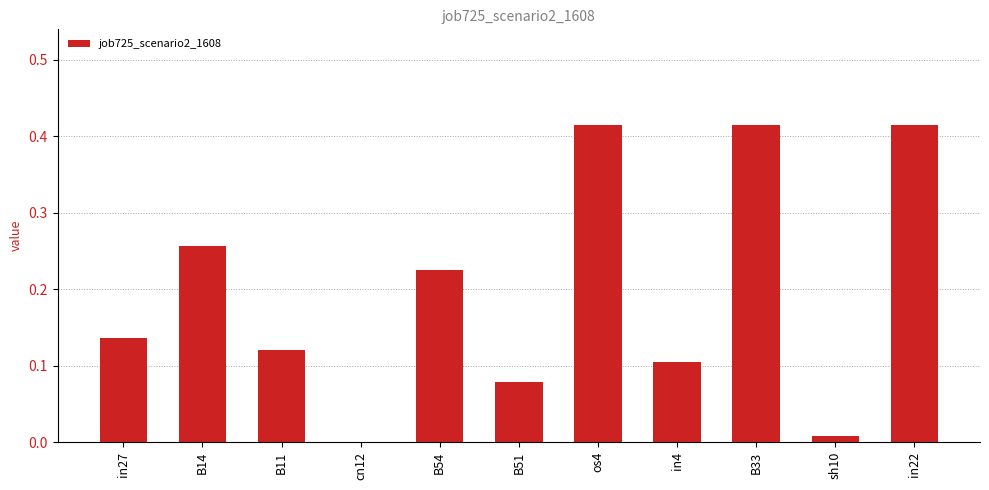

Count the number of values greater than 0.

10